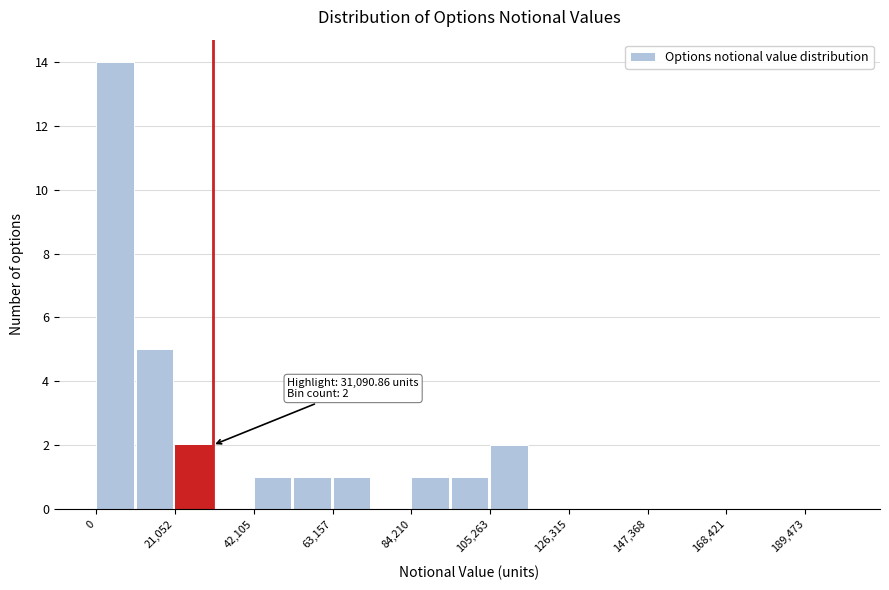

Read against the x-axis, roughly where is the centre of the tallest bar?

5000